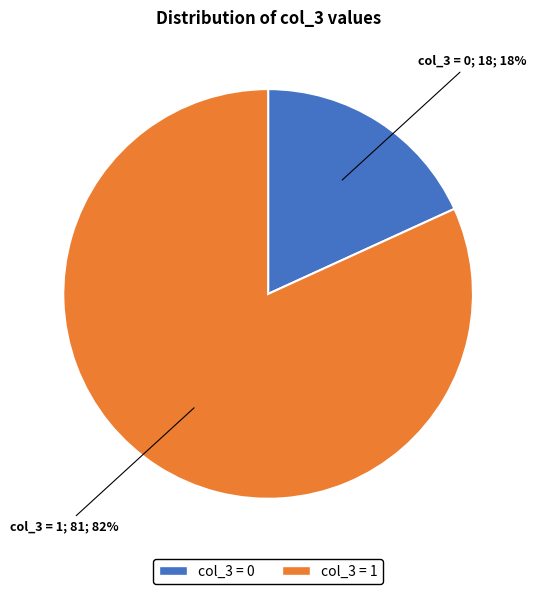

To the nearest percent, what is the difference between the largest and smallest slice percentages?

64%